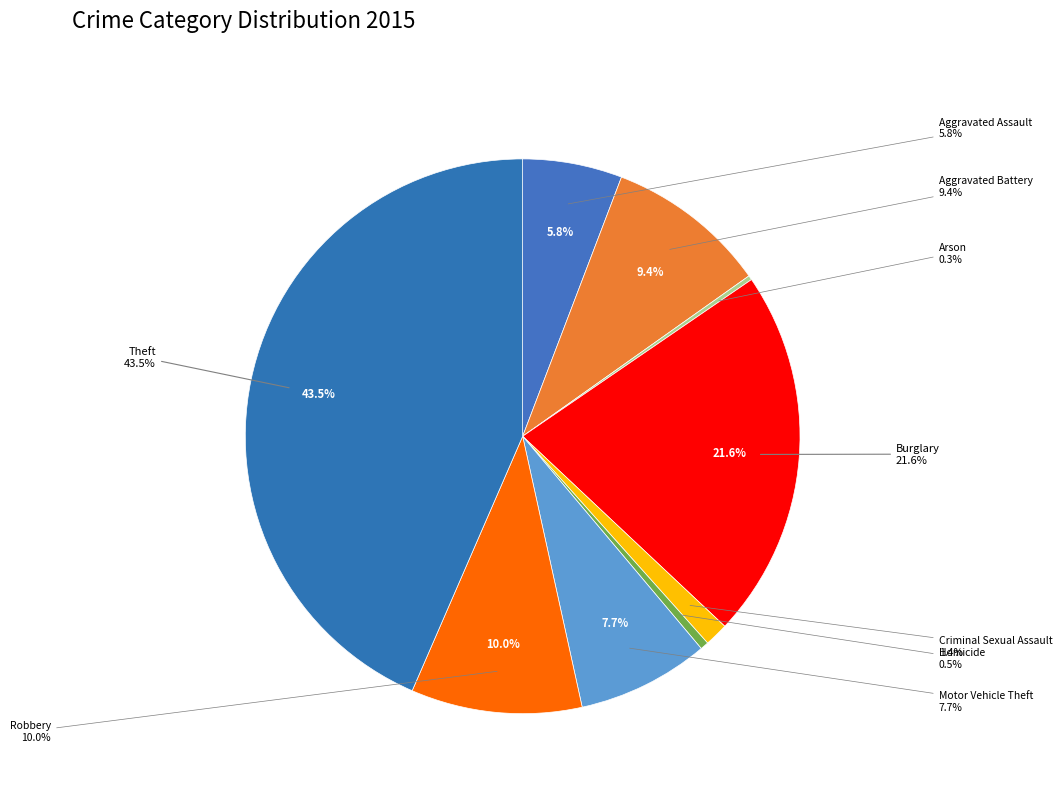

Which has a higher value, Robbery or Burglary?

Burglary